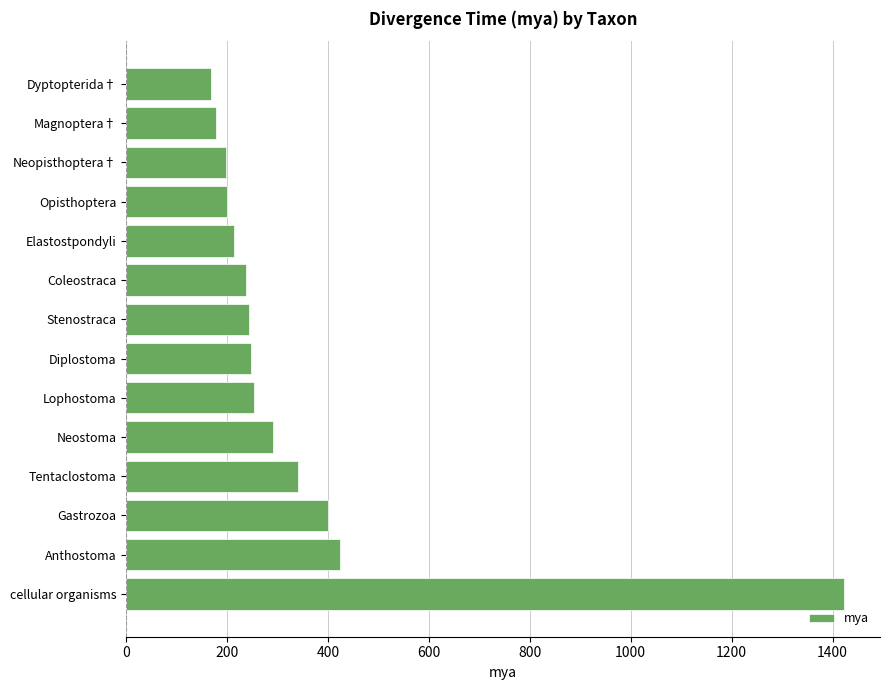

What is the maximum value shown in the chart?

1423